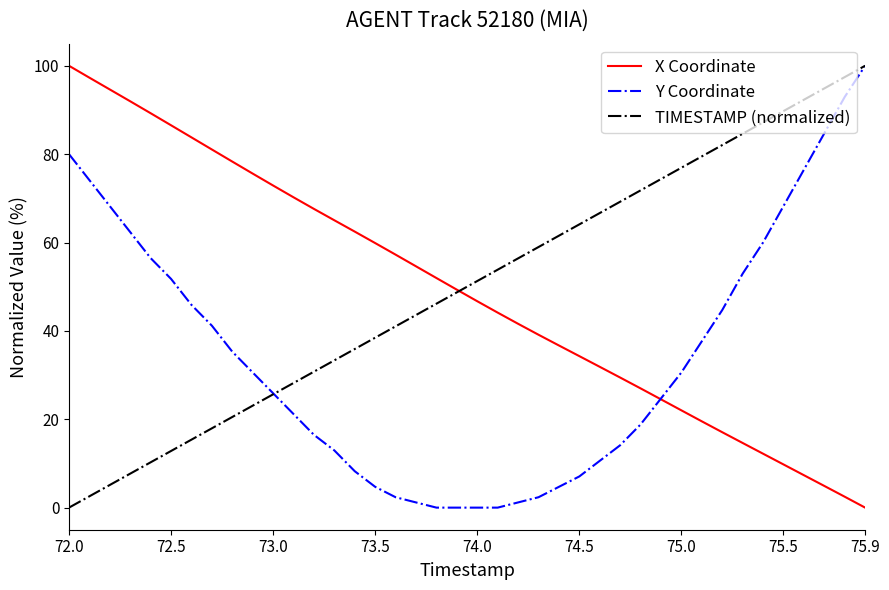

How many values in the Y Coordinate series are below 30?

20